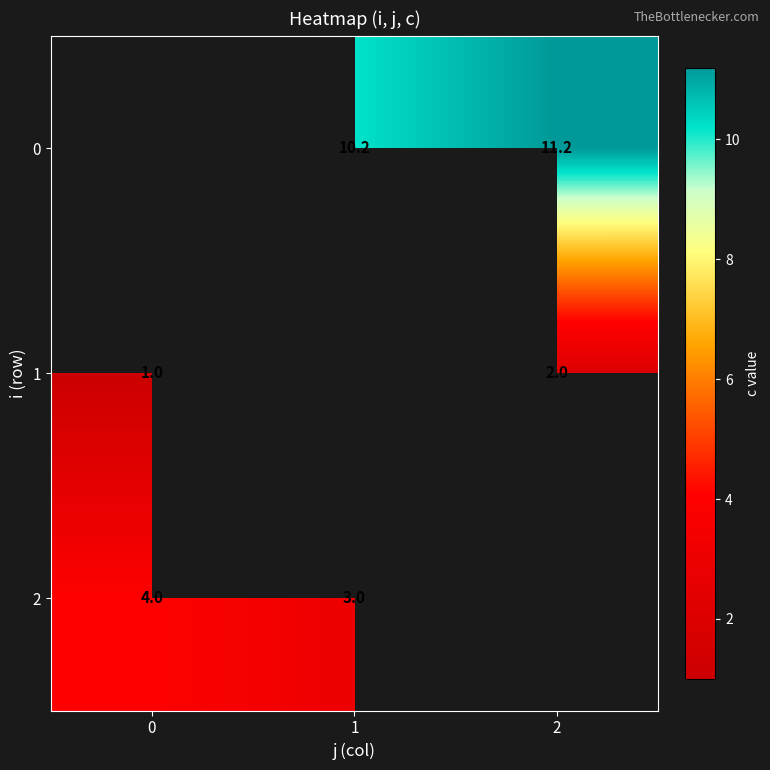

Is the value of 2 at 1 greater than the value of 0 at 2?

No